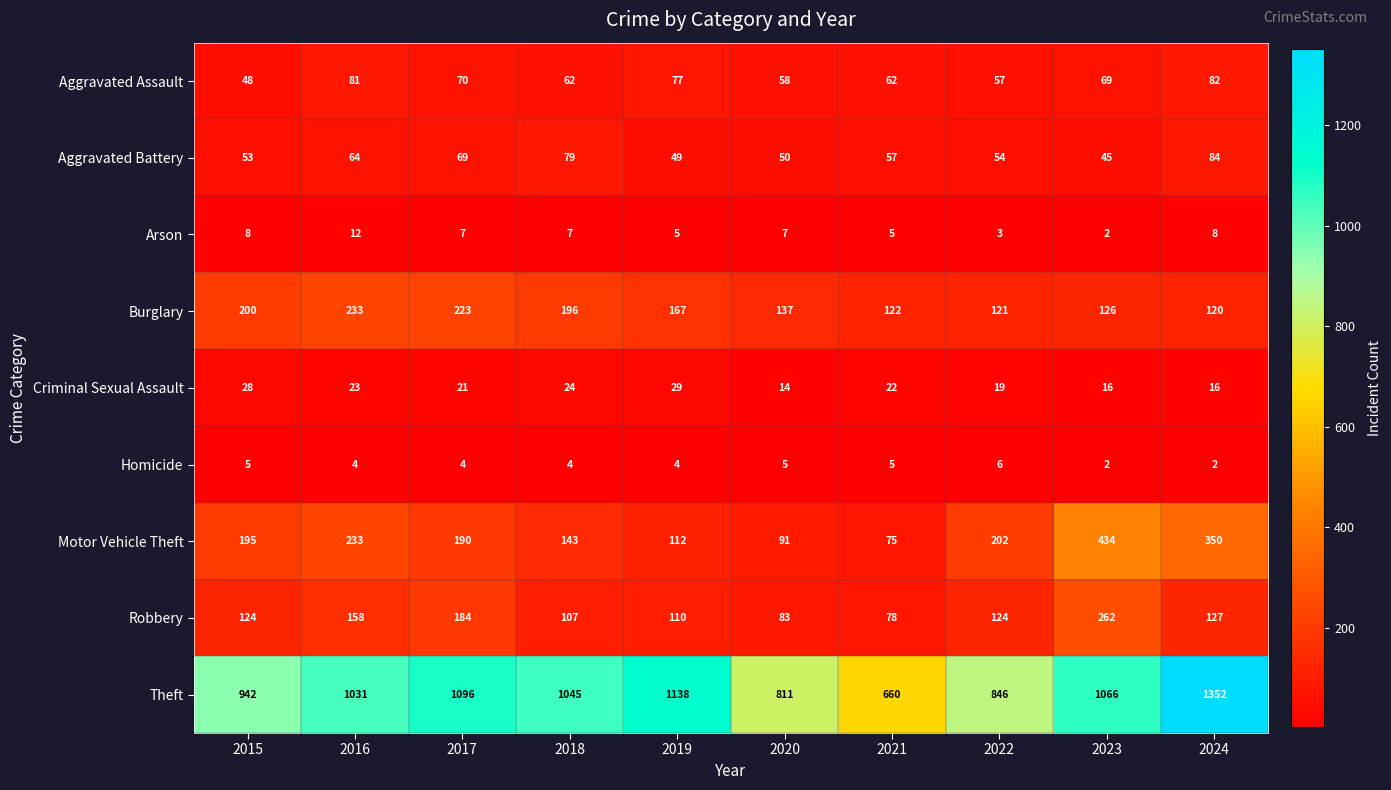

Rank the series by their maximum value, from lowest to highest.

Homicide, Arson, Criminal Sexual Assault, Aggravated Assault, Aggravated Battery, Burglary, Robbery, Motor Vehicle Theft, Theft